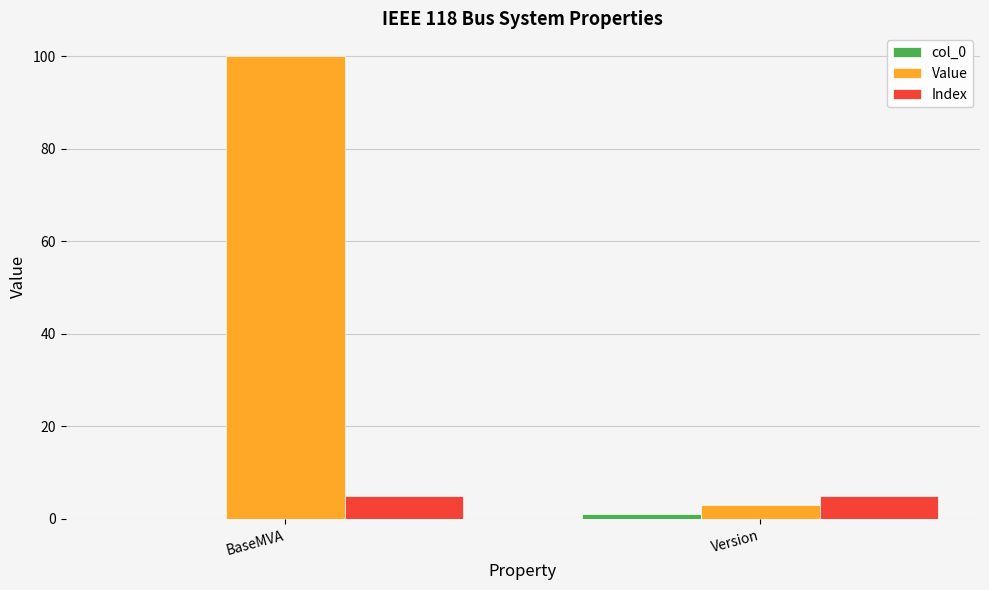

At which category is the sum across all series the highest?

BaseMVA